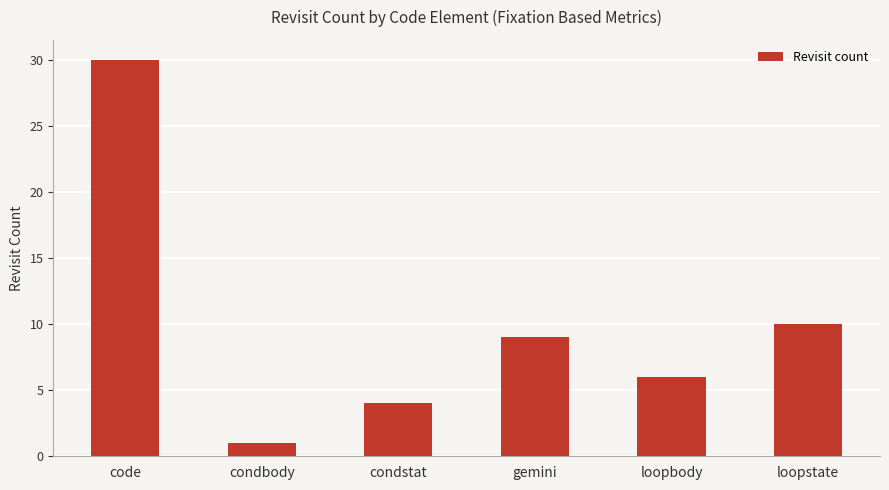

What is the minimum value shown in the chart?

1